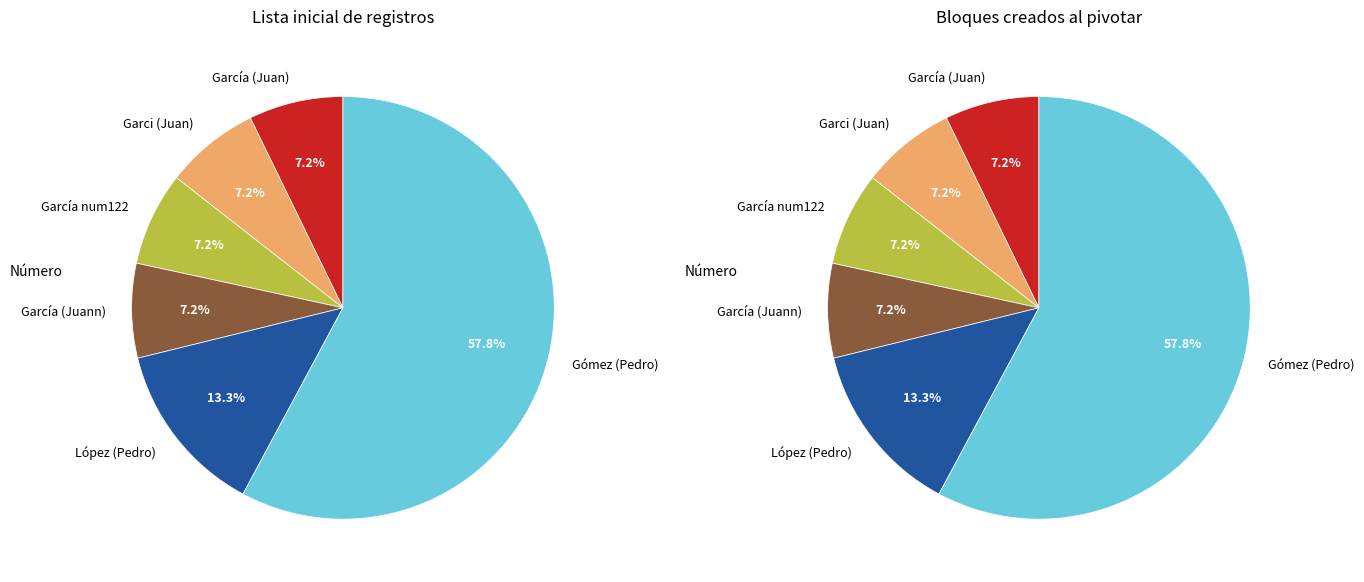

Rank the series by their maximum value, from lowest to highest.

Lista inicial, Bloques creados